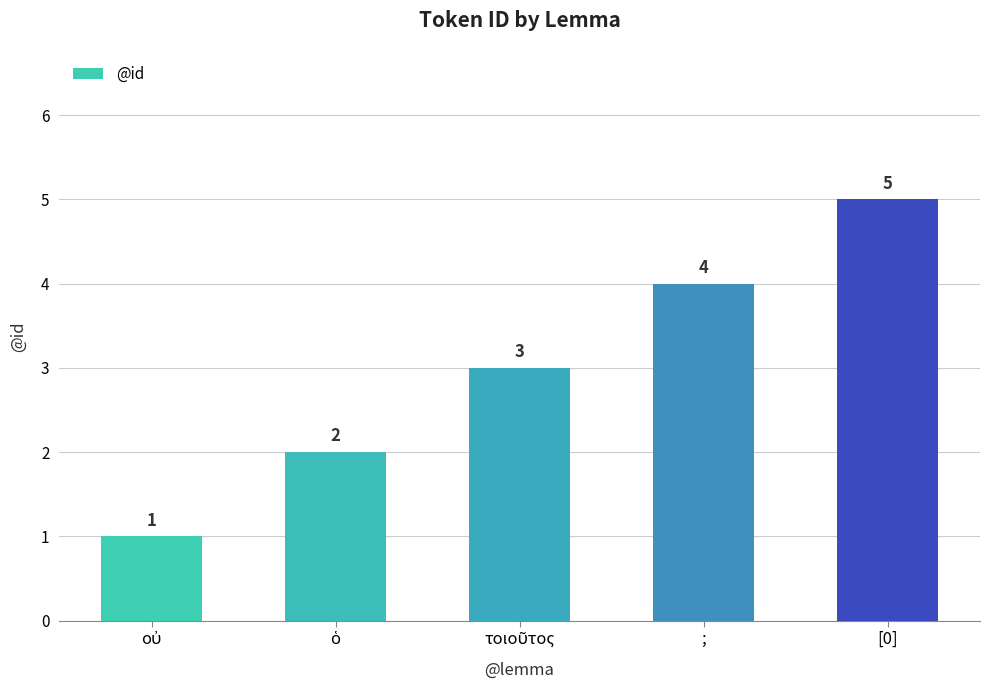

What is the sum of all values?

15